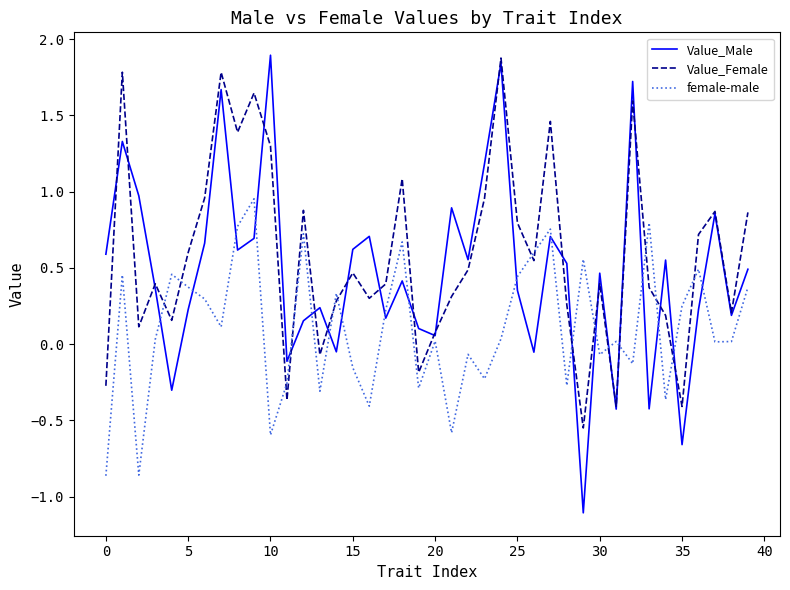

How many lines are shown in the chart?

3